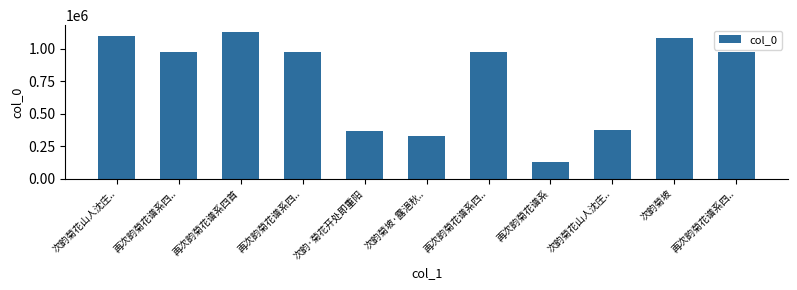

What is the smallest value displayed?

132191